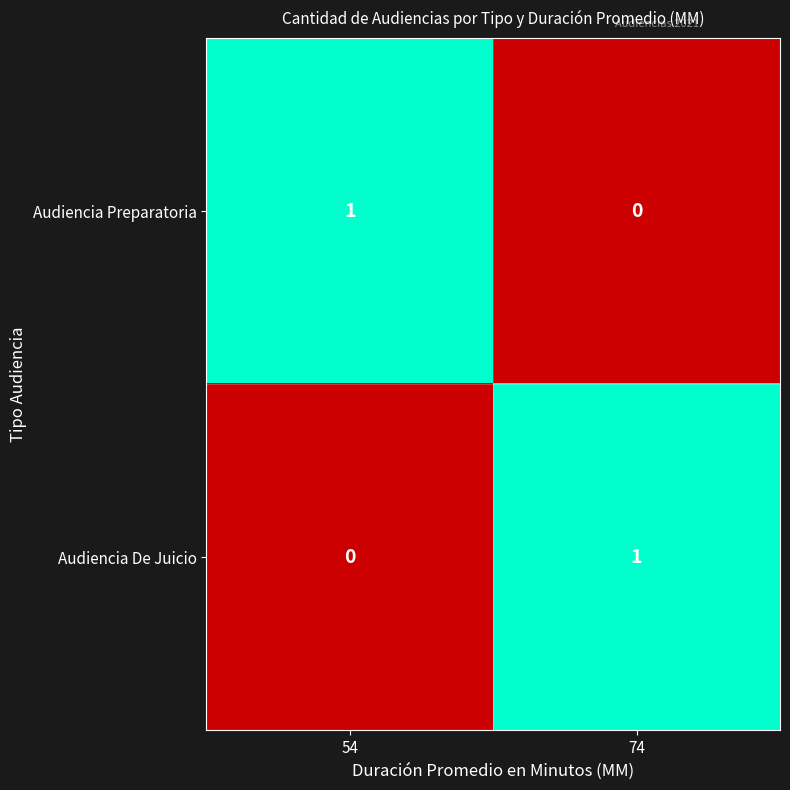

What is the greatest value displayed?

1